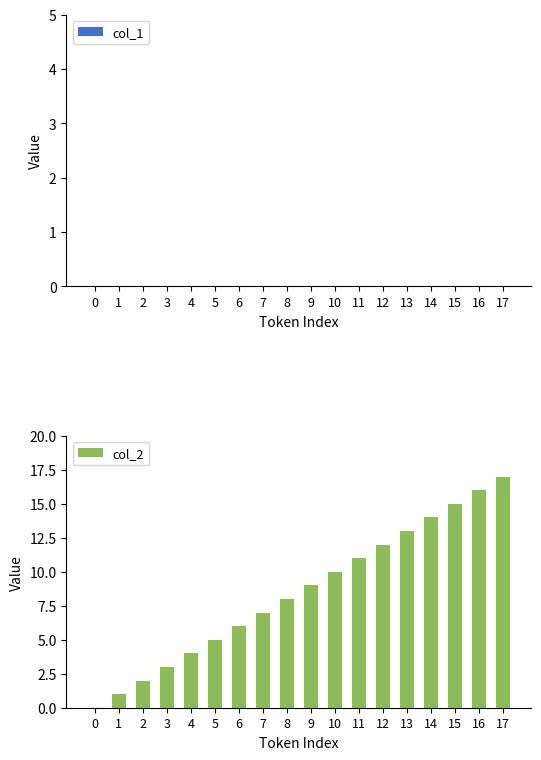

How many distinct data groups are displayed?

1